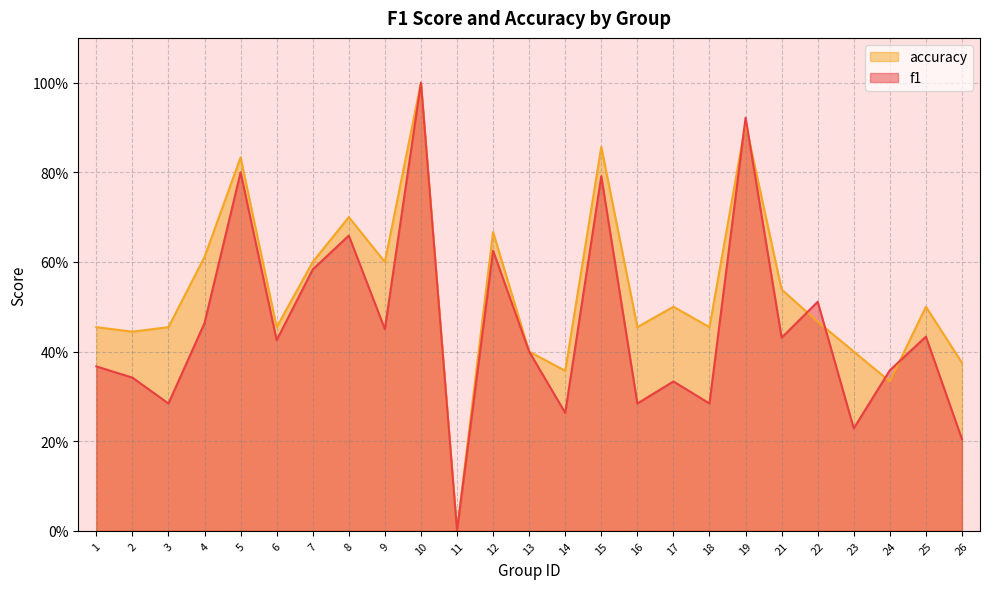

At which label is accuracy closest to 0?

11